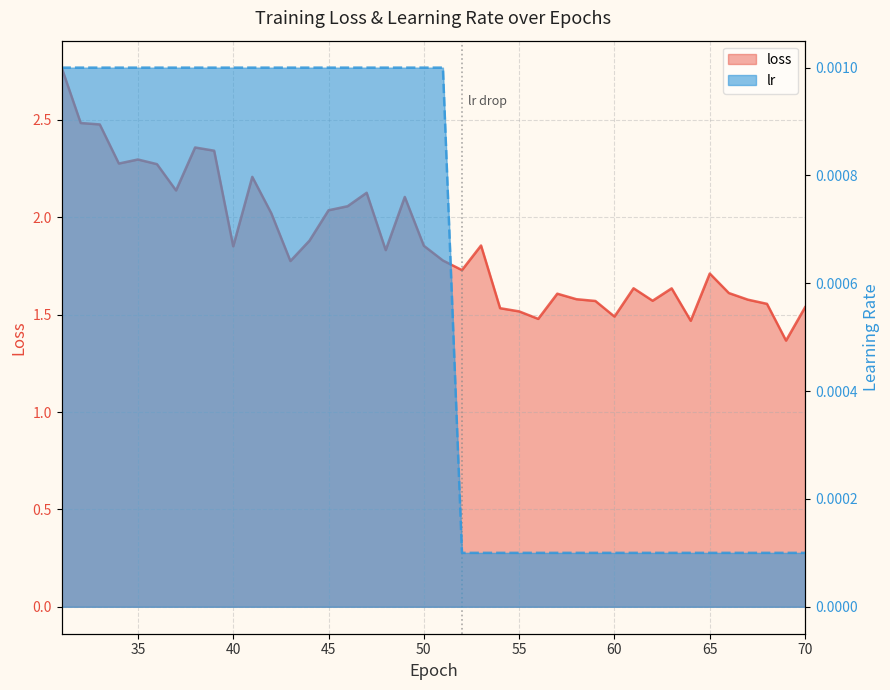

Reading right to left, extract all data points from this chart.

loss: 1.5	1.4	1.6	1.6	1.6	1.7	1.5	1.6	1.6	1.6	1.5	1.6	1.6	1.6	1.5	1.5	1.5	1.9	1.7	1.8	1.9	2.1	1.8	2.1	2.1	2.0	1.9	1.8	2.0	2.2	1.9	2.3	2.4	2.1	2.3	2.3	2.3	2.5	2.5	2.8
lr: 0.0	0.0	0.0	0.0	0.0	0.0	0.0	0.0	0.0	0.0	0.0	0.0	0.0	0.0	0.0	0.0	0.0	0.0	0.0	0.0	0.0	0.0	0.0	0.0	0.0	0.0	0.0	0.0	0.0	0.0	0.0	0.0	0.0	0.0	0.0	0.0	0.0	0.0	0.0	0.0